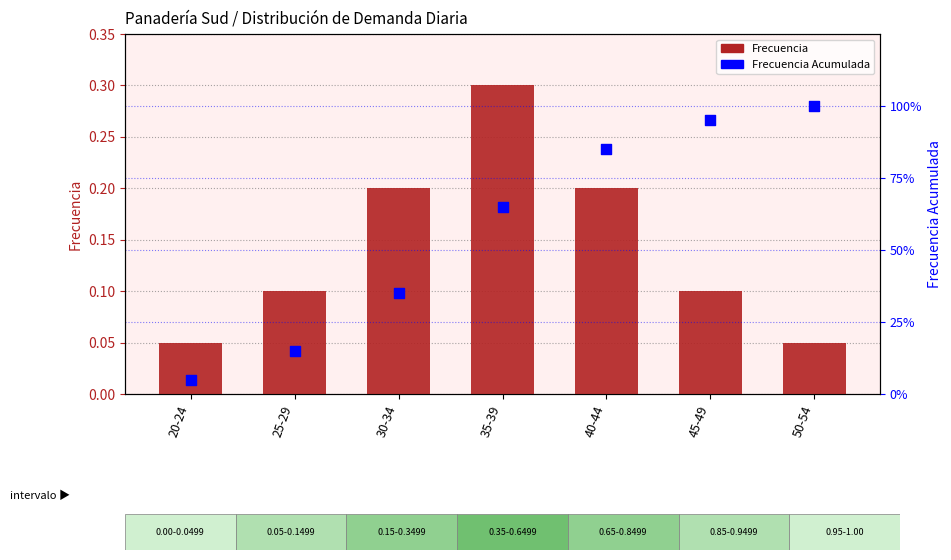

What are all the series names shown in the legend?

Frecuencia, Frecuencia Acumulada